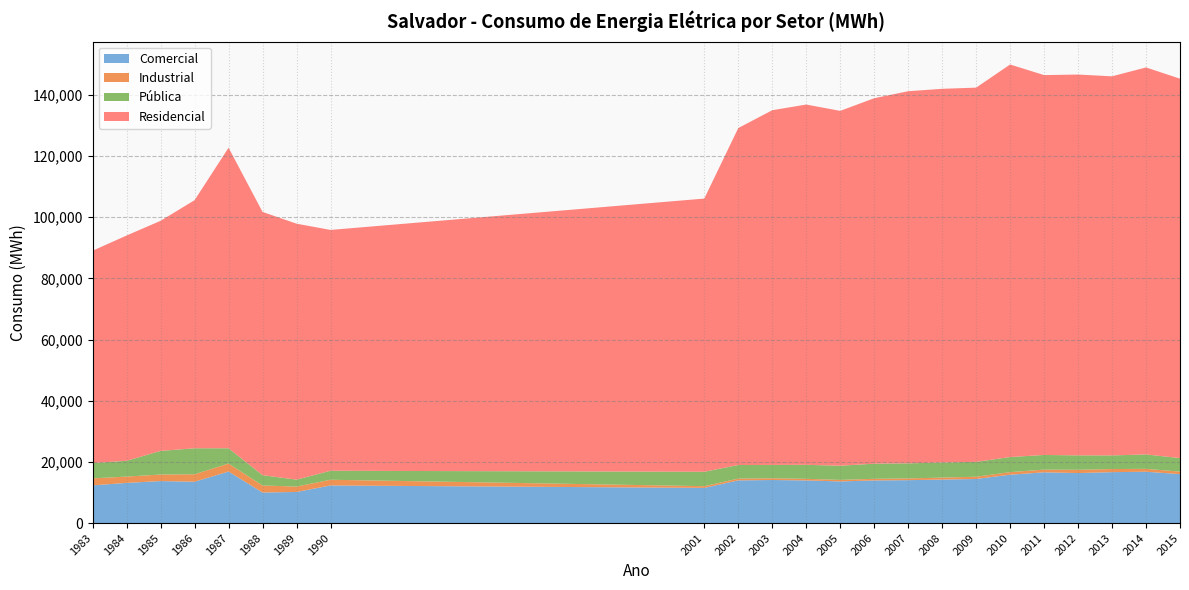

Reading left to right, what are all the values shown in this chart?

Comercial: 12343	13153	13750	13540	16862	10013	10189	12313	11526	13978	14098	13964	13636	13960	14052	14236	14435	15833	16609	16373	16665	16801	16025
Industrial: 2292	2072	2142	2437	2614	2296	1775	1872	563	580	568	520	511	531	567	656	739	842	887	1079	1020	947	822
Pública: 4995	5164	7725	8493	4996	3376	2253	2937	4705	4441	4358	4581	4621	4942	4919	4938	4860	4927	4794	4697	4452	4711	4410
Residencial: 69415	73626	75199	81091	98238	86031	83658	78712	89287	110127	115933	117751	115977	119444	121628	122125	122305	128296	124149	124473	123902	126481	124006